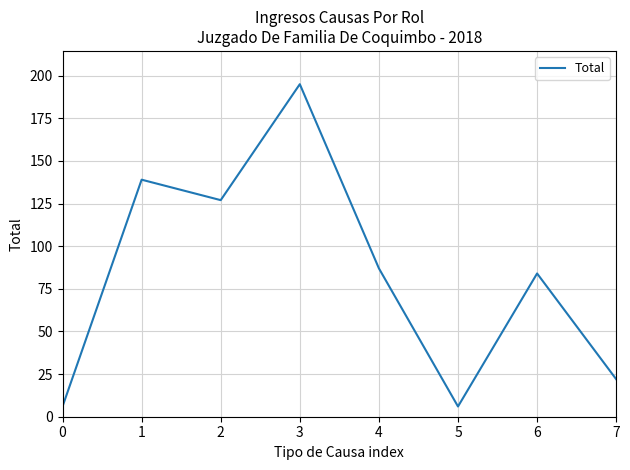

What is the sum of all values?

666